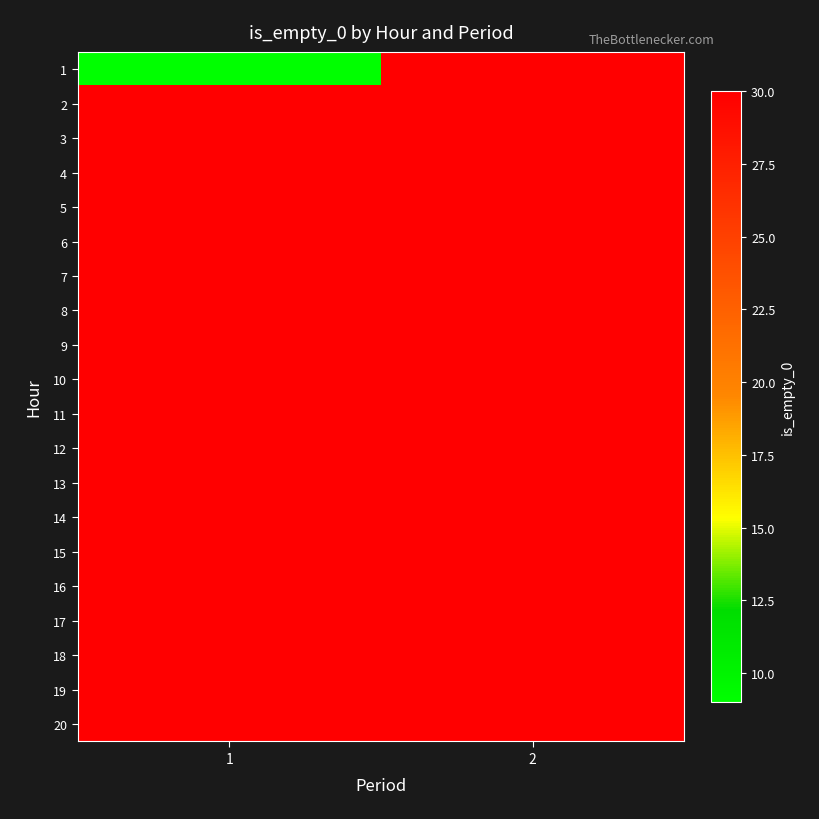

Between 1 and 2, which series saw the biggest shift?

1